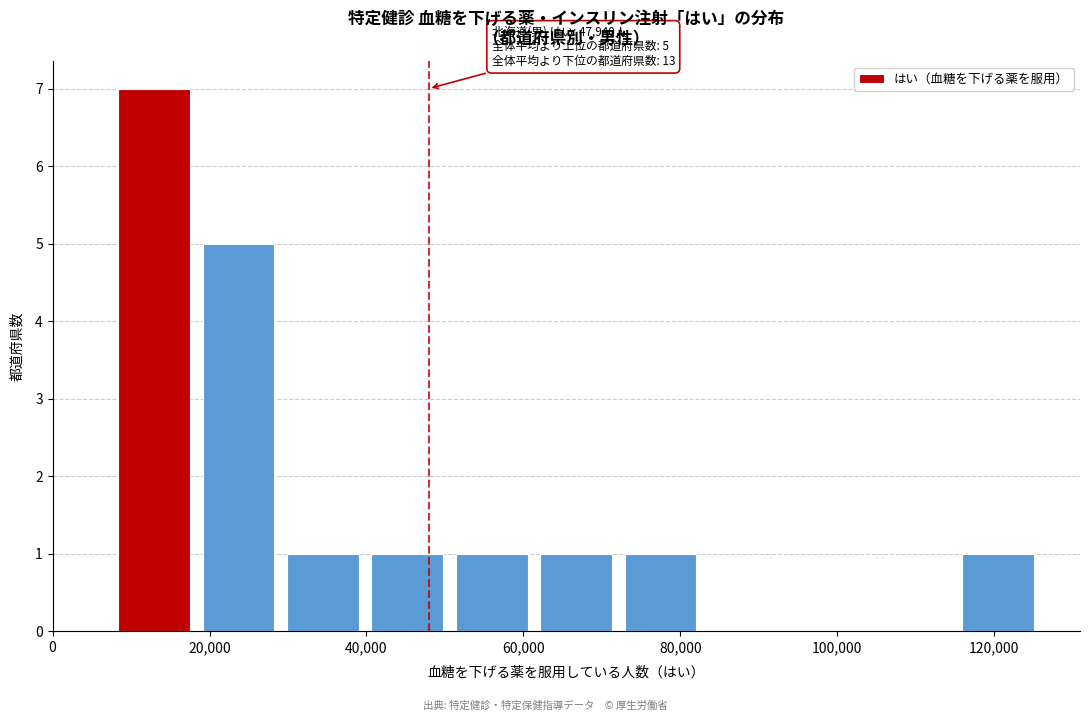

Which range on the x-axis has the tallest bar?

8000 to 20000